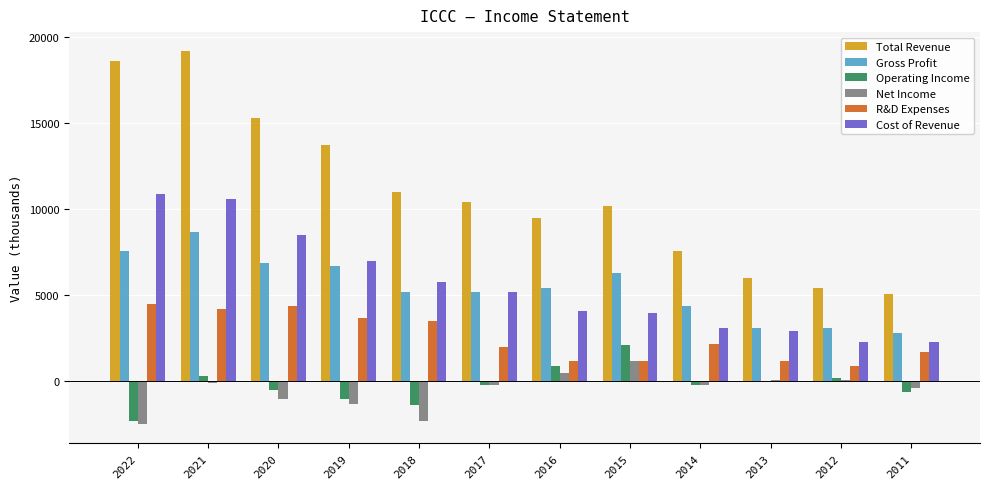

Read the Gross Profit value at 2021.

8700